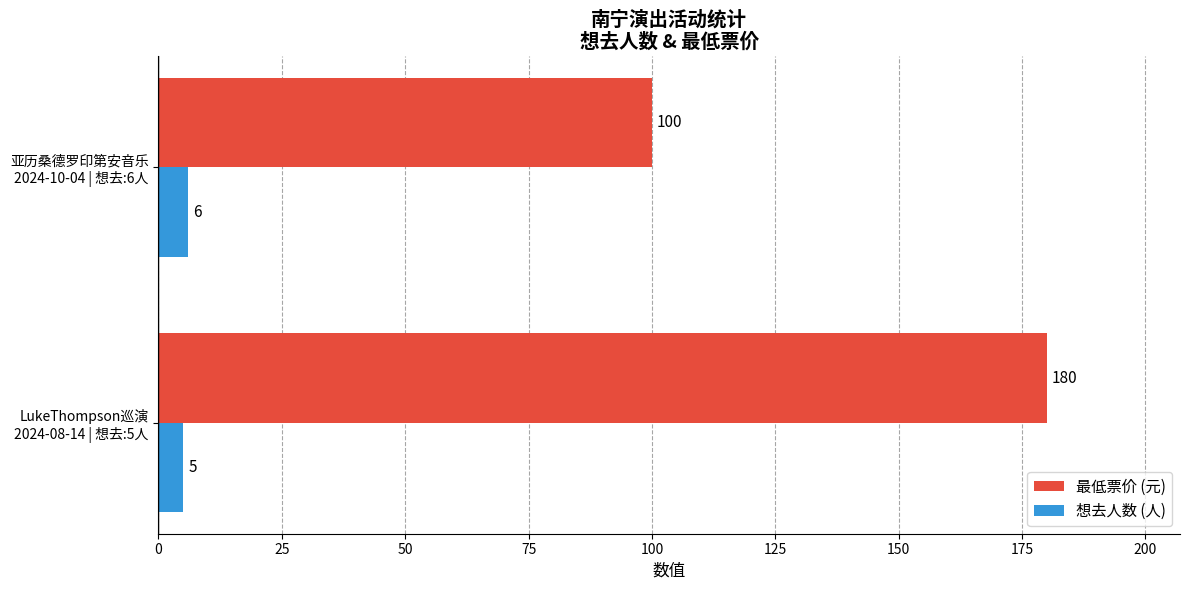

Which series has the largest range (max minus min)?

最低票价 (元)